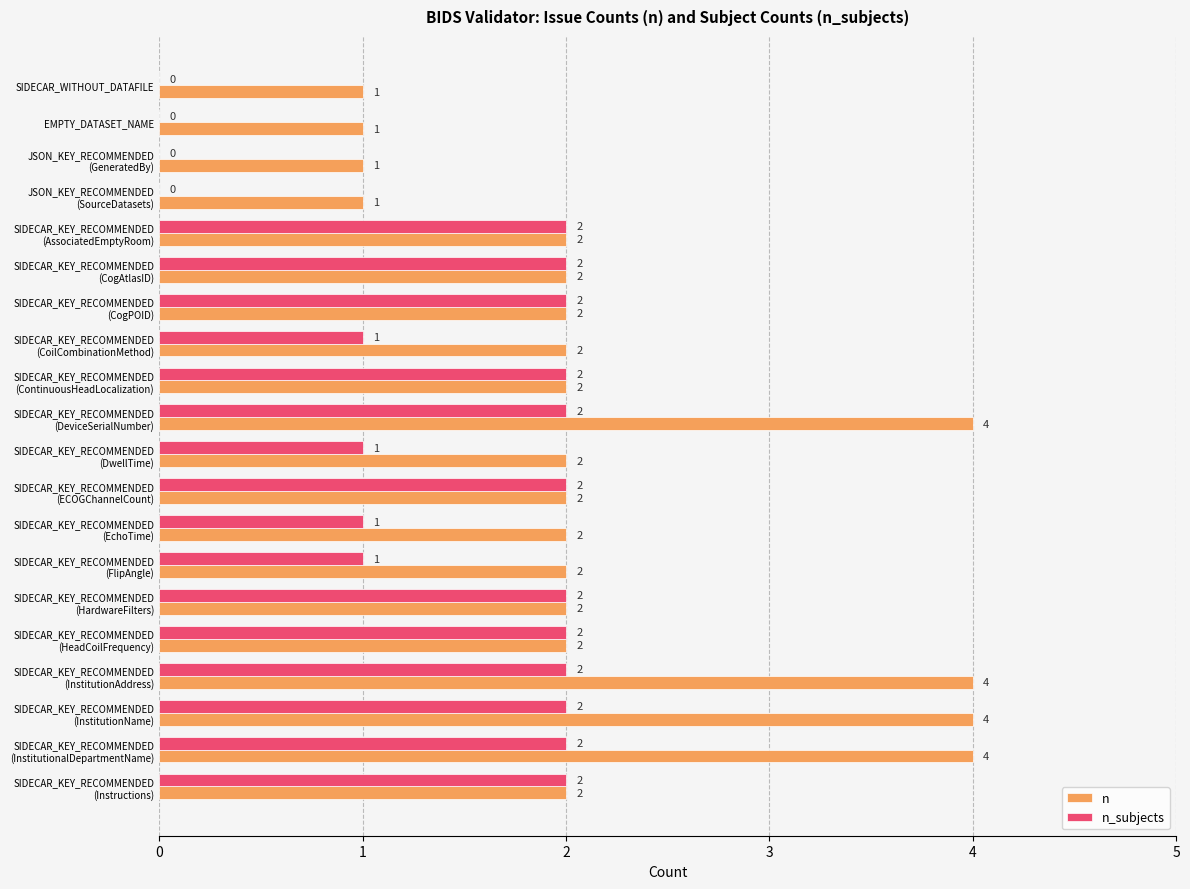

What is the sum of all n_subjects values?

28